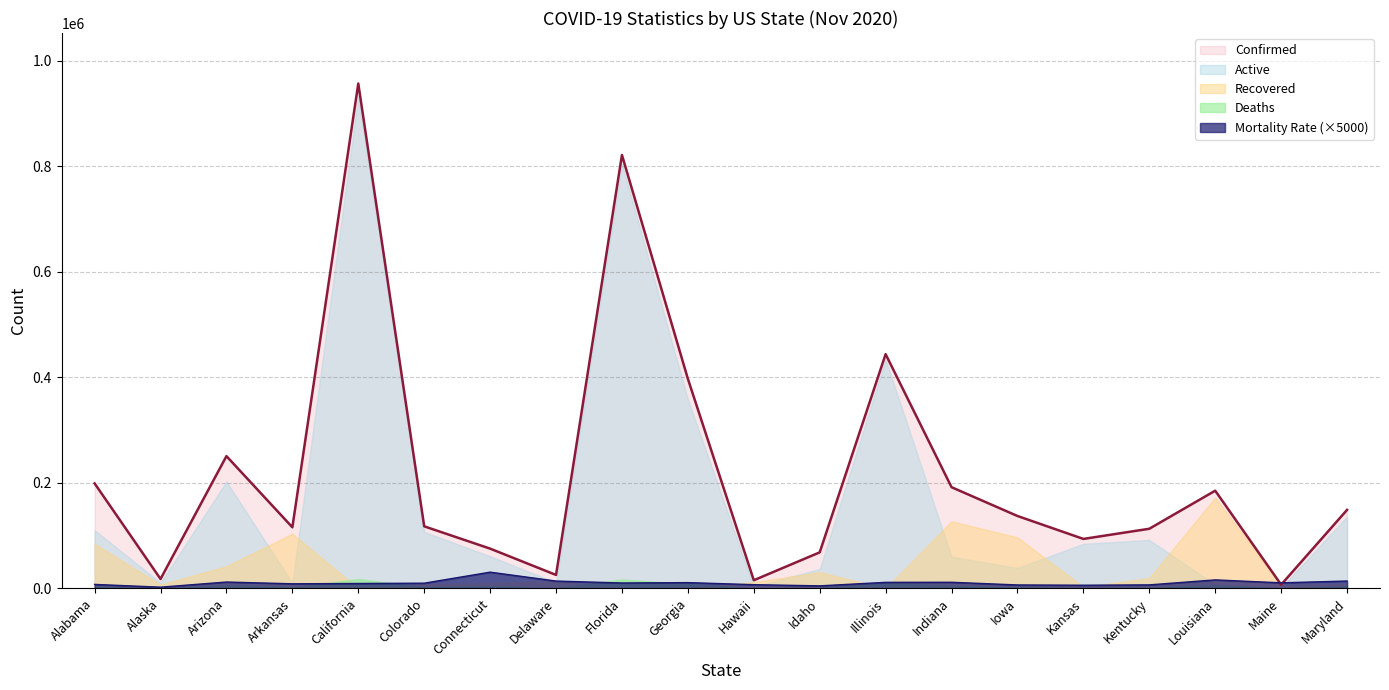

What is the average value of the Mortality_Rate series?

2.1